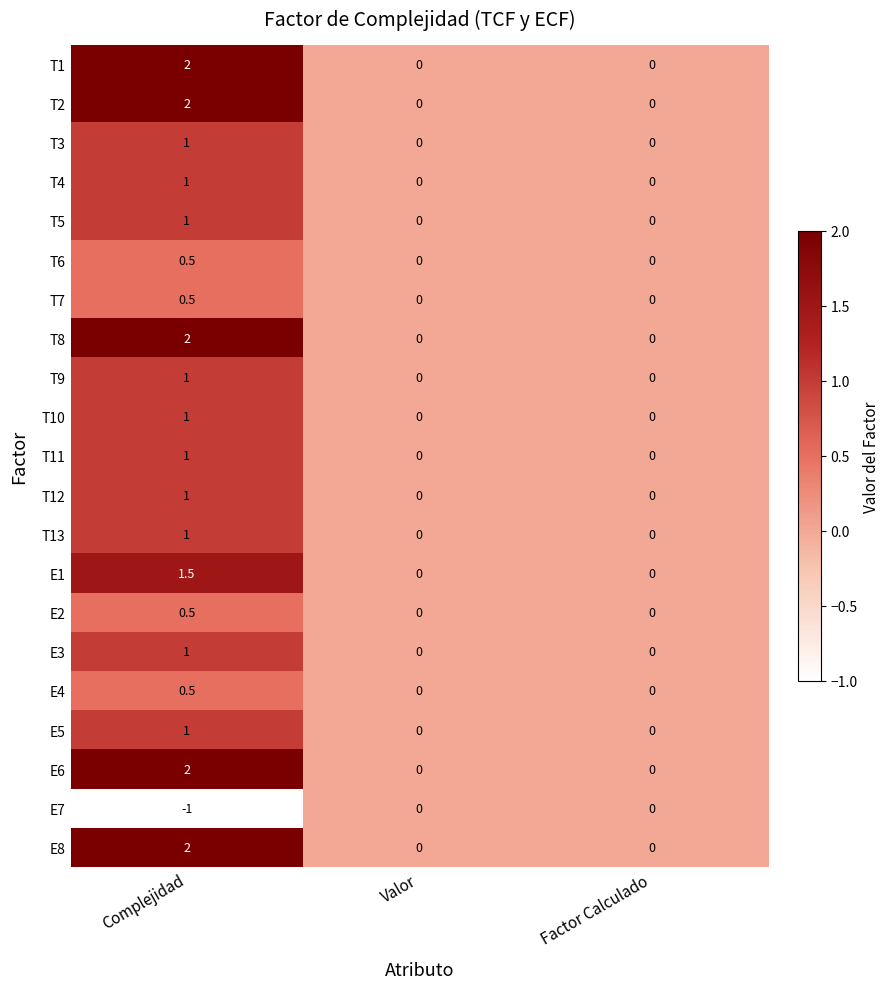

True or false: E7 has a value of 0.0 at Valor.

True